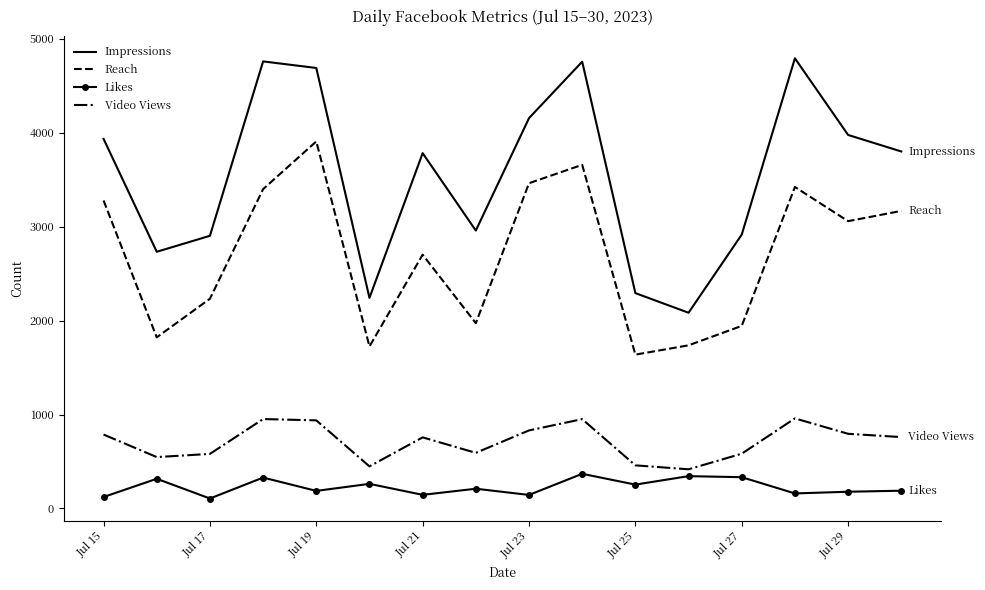

Which series has the largest total across all categories?

Impressions